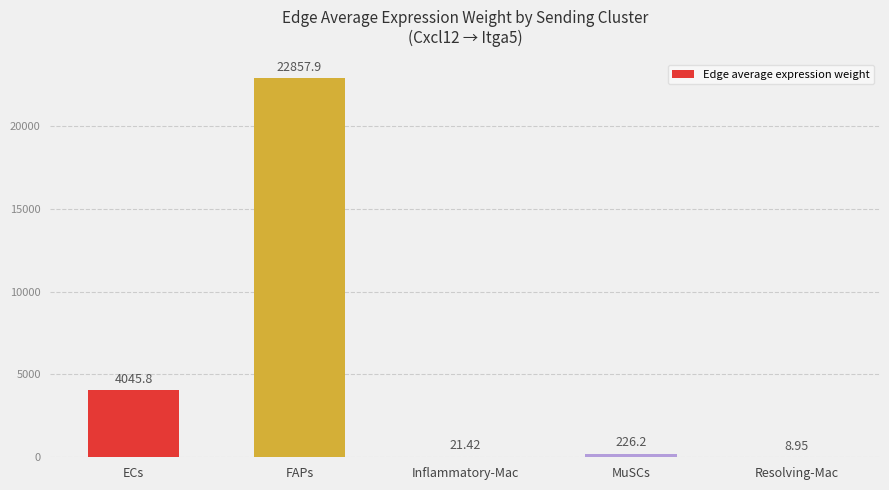

At which label is the value closest to 11433?

ECs